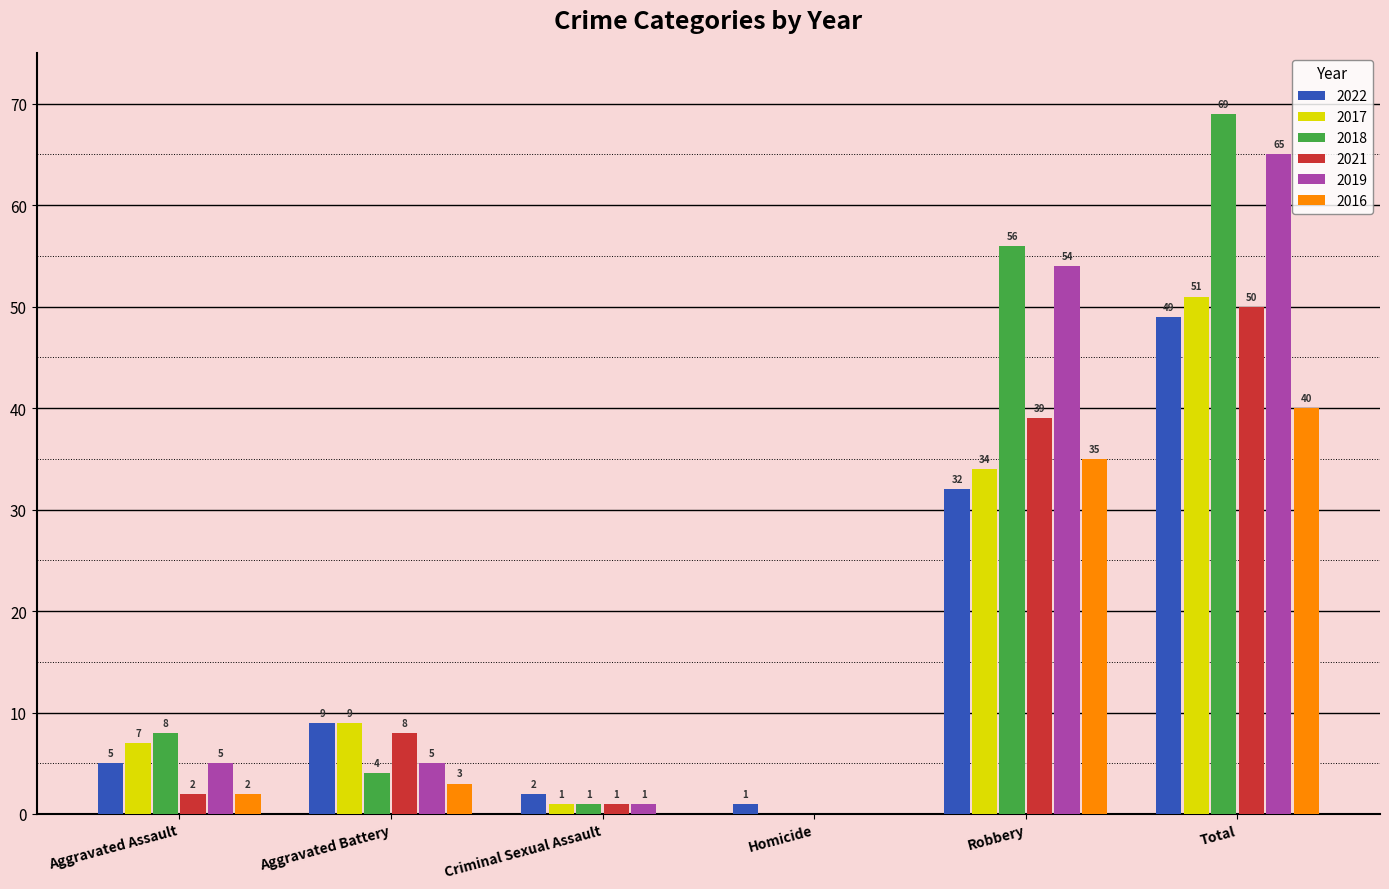

Where is 2019 nearest to the value 32?

Robbery